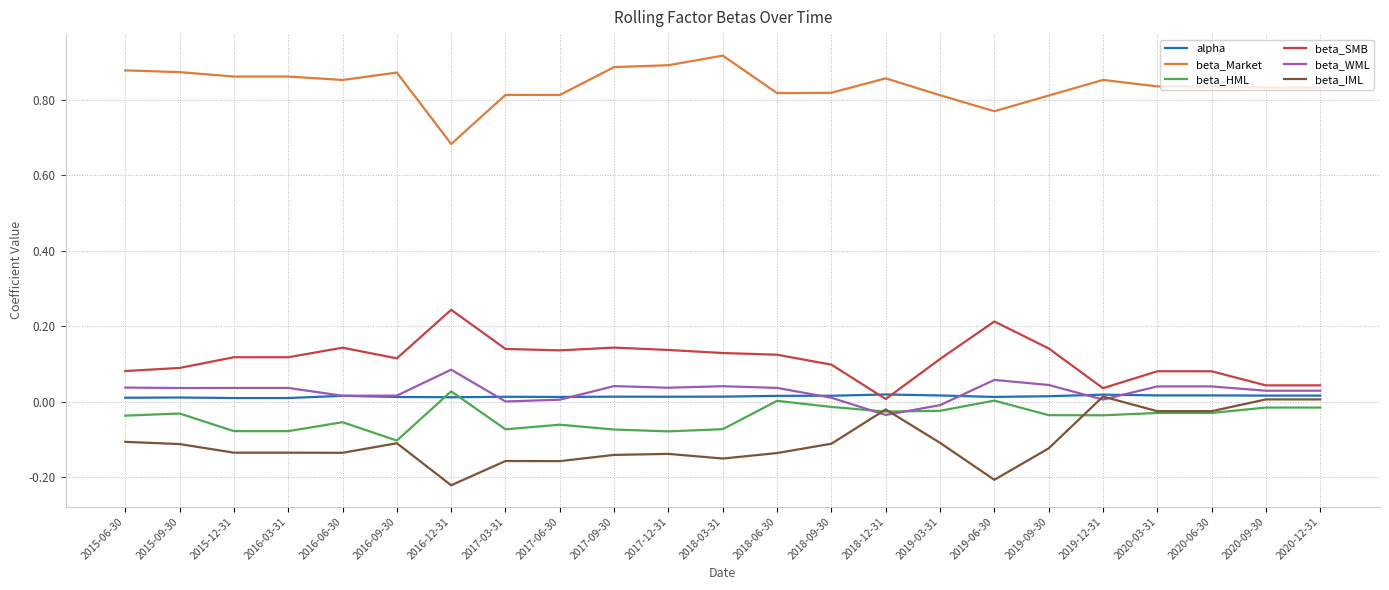

True or false: beta_Market and alpha intersect in this chart.

False